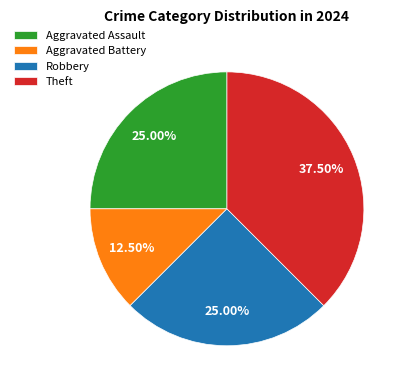

Does Aggravated Battery represent more than half of the total?

No